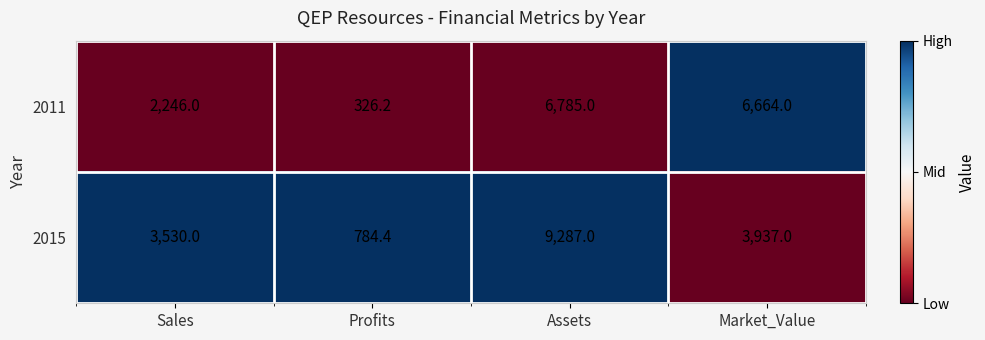

At which label does 2011 first exceed 6664?

Assets